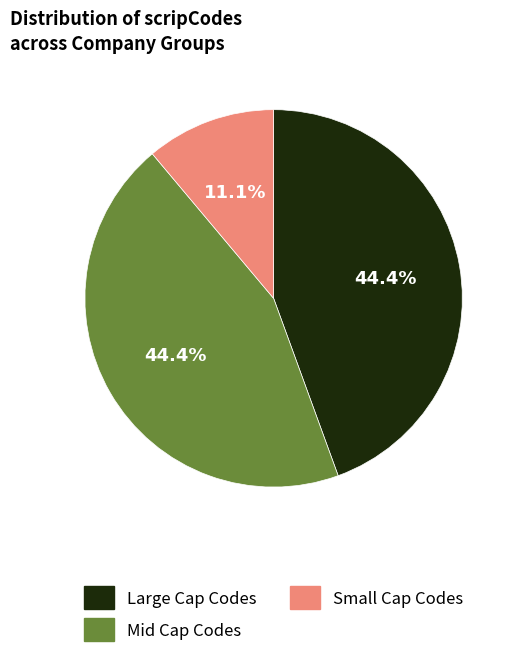

What is the smallest slice in the pie chart?

Small Cap Codes